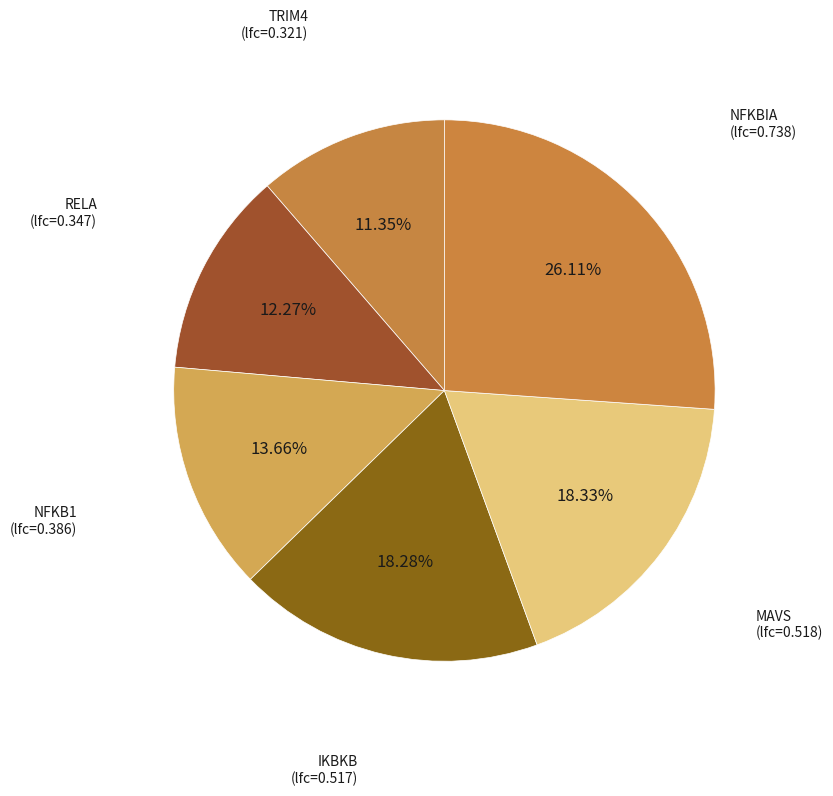

Which slice is the smallest?

TRIM4